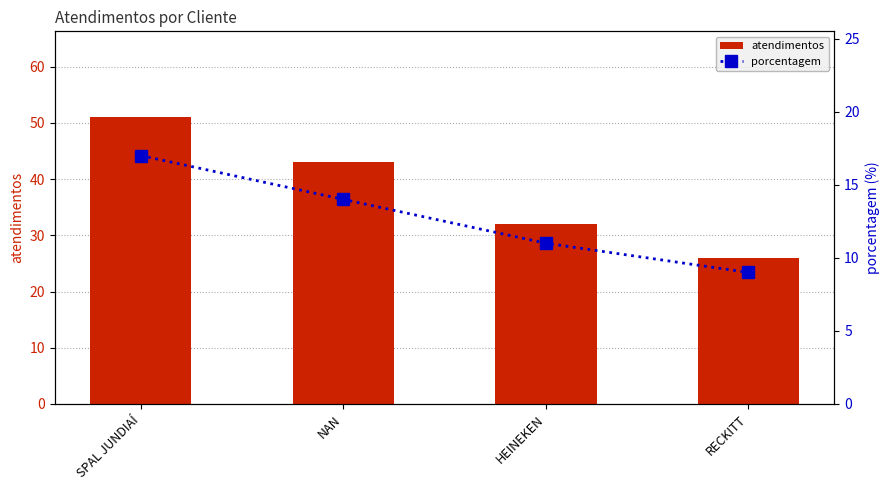

Which series has the largest total across all categories?

atendimentos